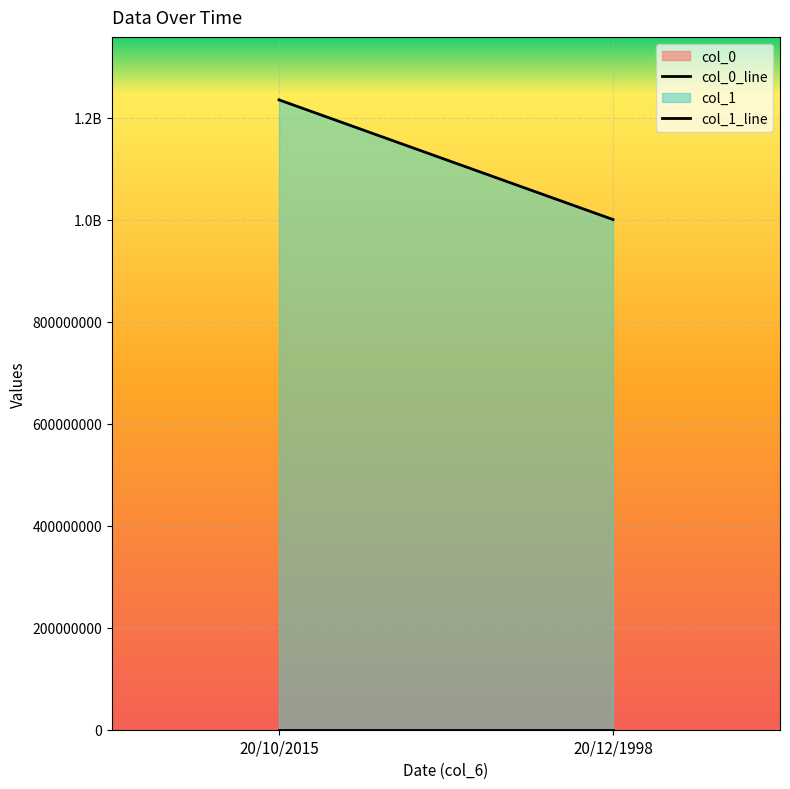

Reading right to left, list all the values displayed in this chart.

col_0: 20/12/1998=2	20/10/2015=1
col_1: 20/12/1998=1000000000	20/10/2015=1234567891